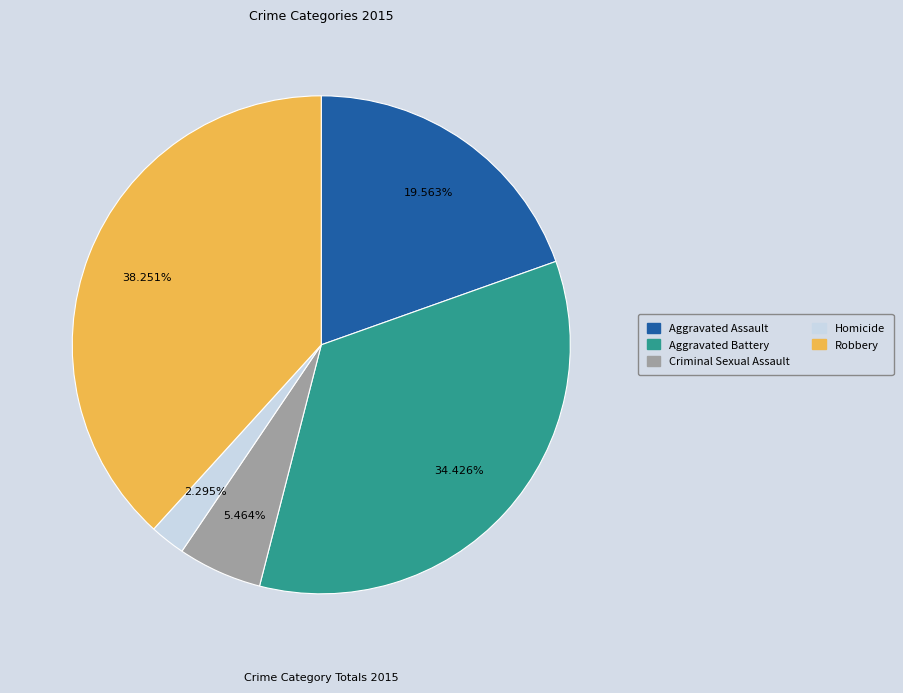

Approximately how many times larger is the value at Robbery compared to Criminal Sexual Assault?

7.0